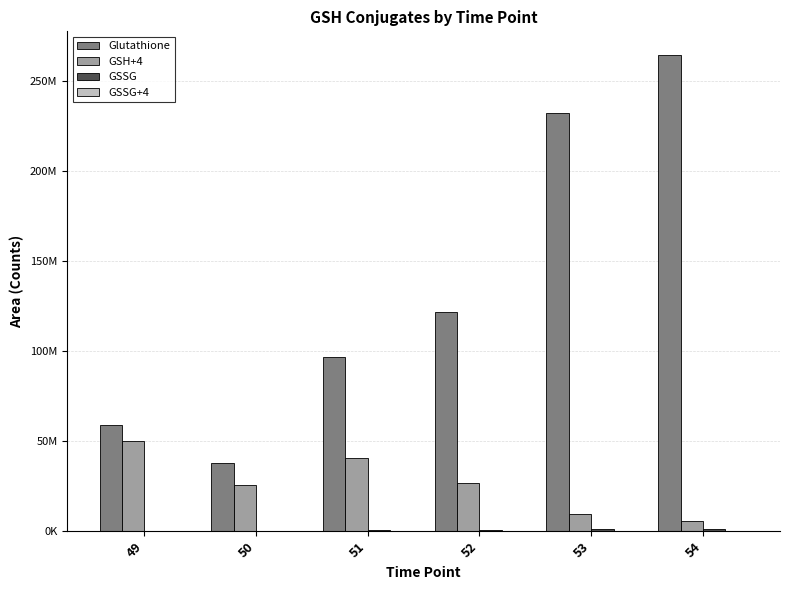

Which series has the largest range (max minus min)?

Glutathione